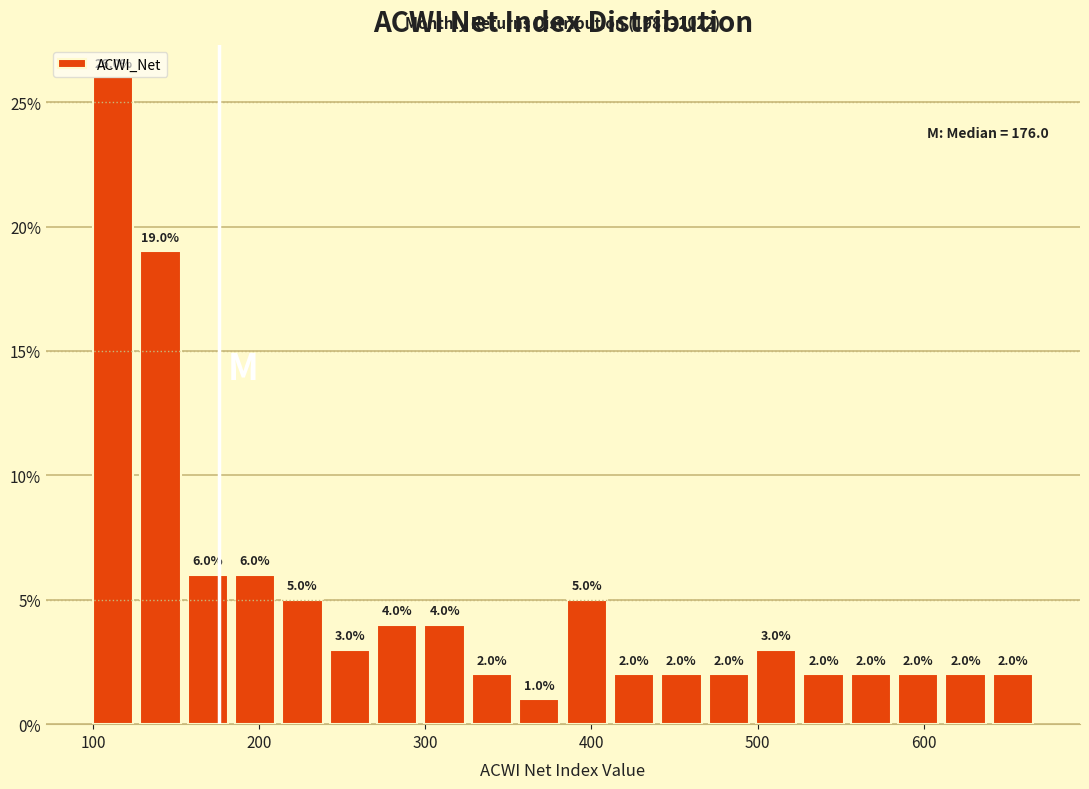

Around what value on the x-axis is the tallest bar? Give the approximate position of its centre, as read against the axis.

110